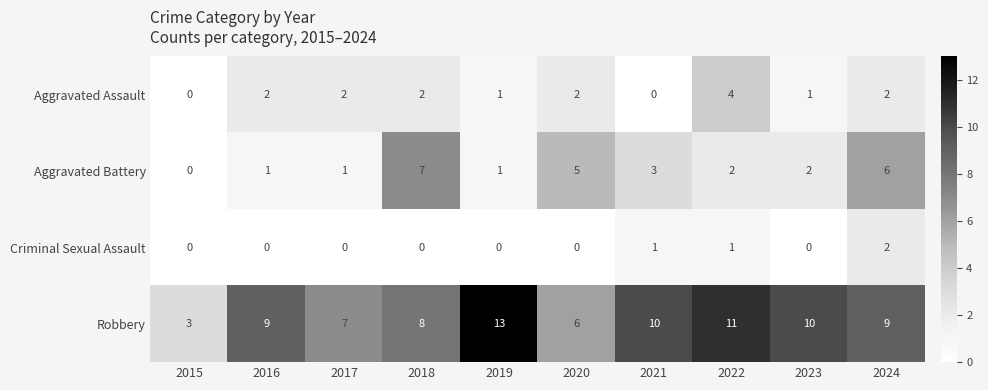

What is the highest value of the Robbery series?

13